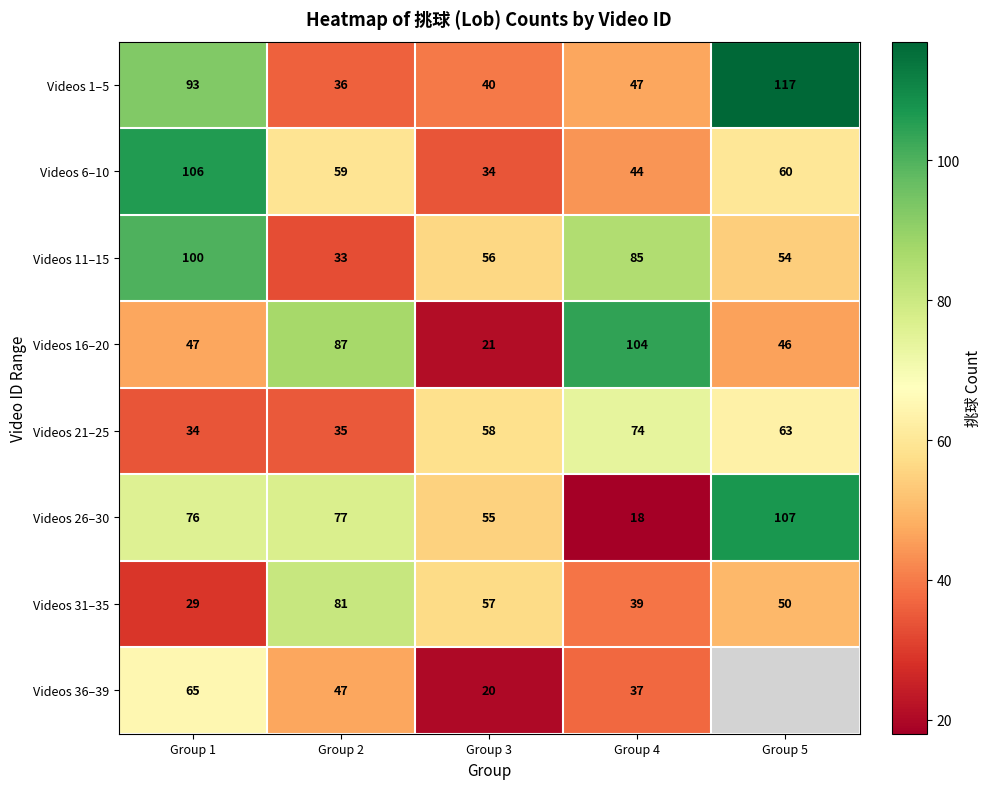

Count the number of data series in this chart.

8